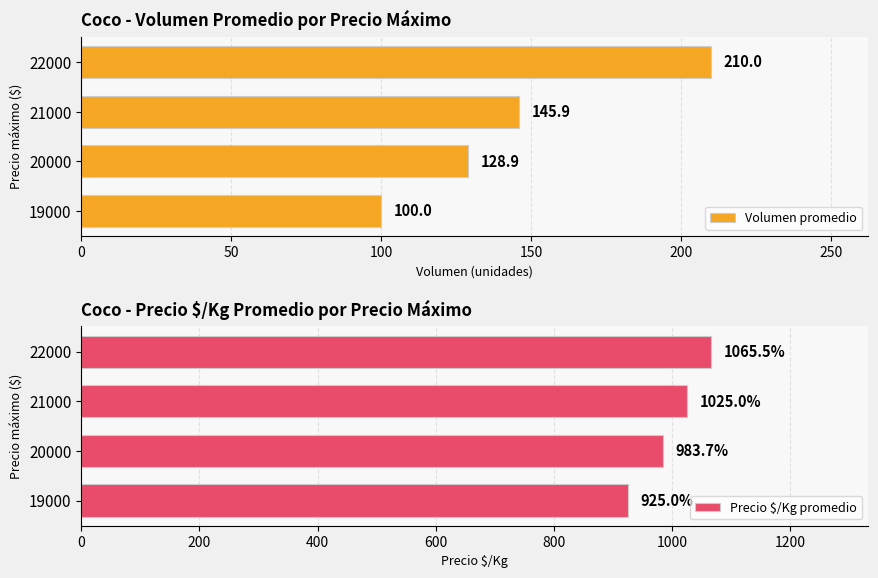

Reading left to right, what are all the values shown in this chart?

Volumen promedio: 100.0	128.9	145.9	210.0
Precio $/Kg promedio: 925.0	983.7	1025.0	1065.5